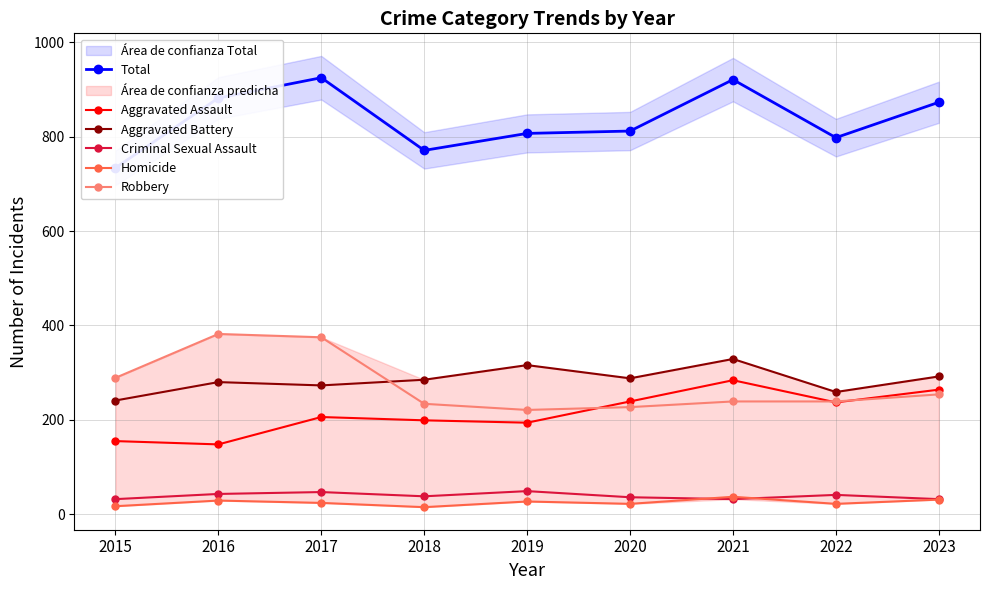

Reading left to right, list all the values displayed in this chart.

Total: 2015=734	2016=882	2017=925	2018=771	2019=807	2020=812	2021=921	2022=798	2023=873
Aggravated Assault: 2015=155	2016=148	2017=206	2018=199	2019=194	2020=239	2021=284	2022=237	2023=264
Aggravated Battery: 2015=241	2016=280	2017=273	2018=285	2019=316	2020=288	2021=329	2022=259	2023=292
Criminal Sexual Assault: 2015=32	2016=43	2017=47	2018=38	2019=49	2020=36	2021=32	2022=41	2023=32
Homicide: 2015=17	2016=29	2017=24	2018=15	2019=27	2020=22	2021=37	2022=22	2023=31
Robbery: 2015=289	2016=382	2017=375	2018=234	2019=221	2020=227	2021=239	2022=239	2023=254